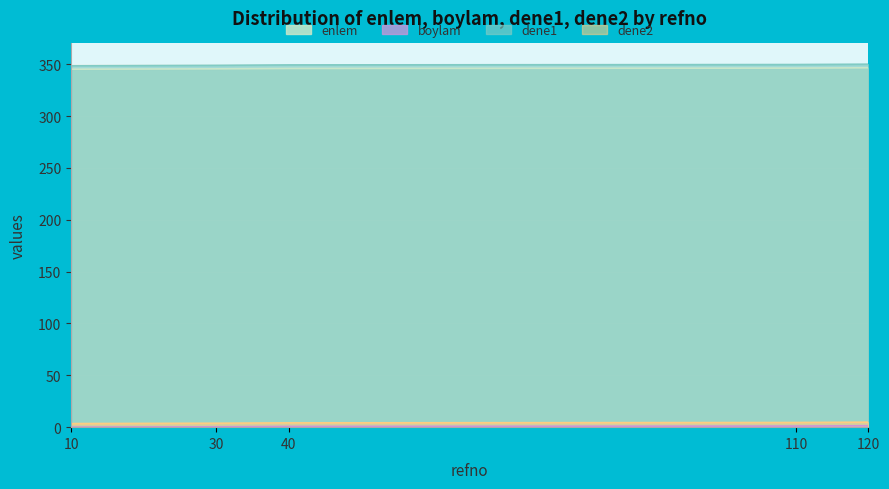

Does the chart display data point markers on the line(s)?

No